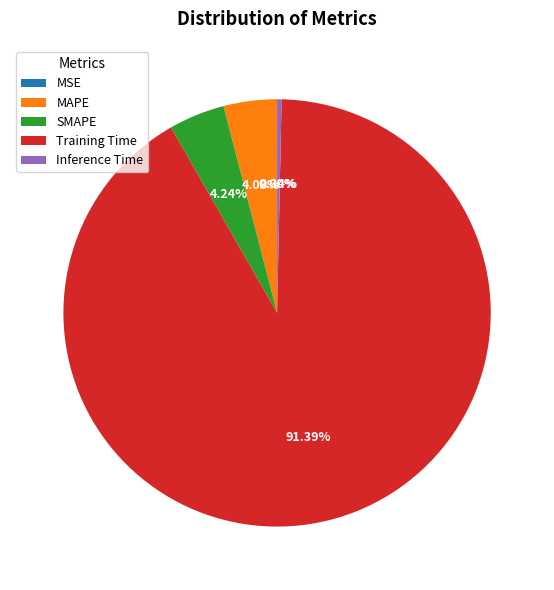

Which slice represents more than half of the pie?

Training Time